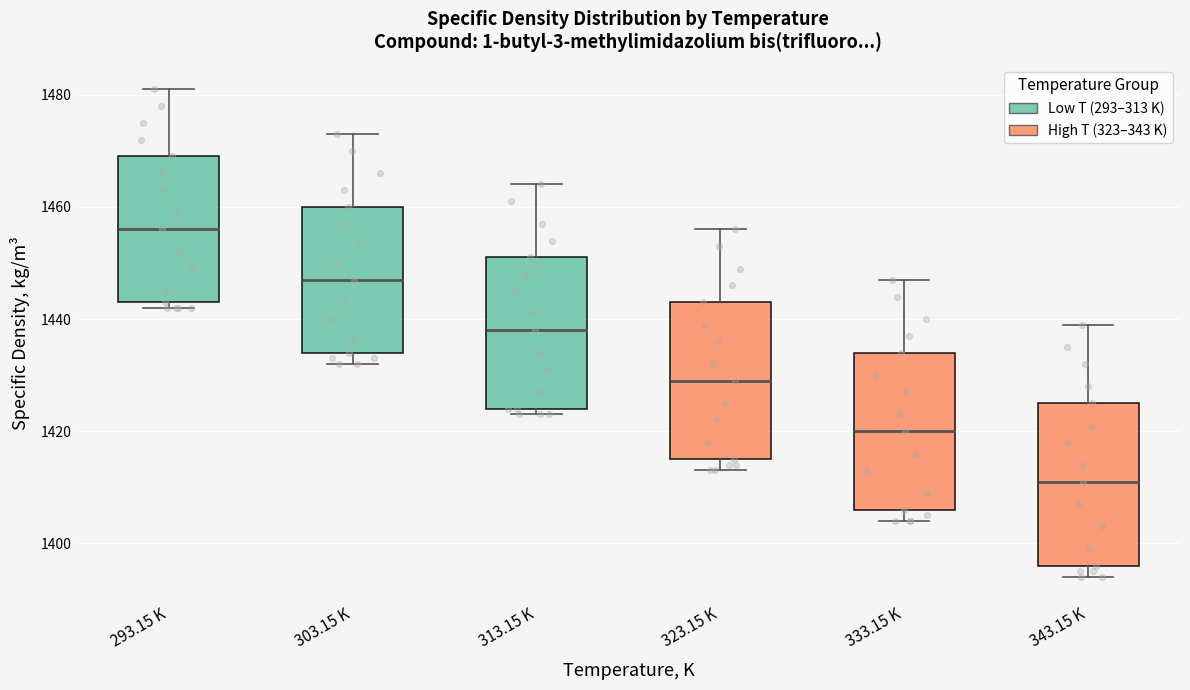

Where is the upper edge of the box for 313.15 K on the y-axis? The values are not printed on the chart, so give them approximately, as read against the axis.

1452